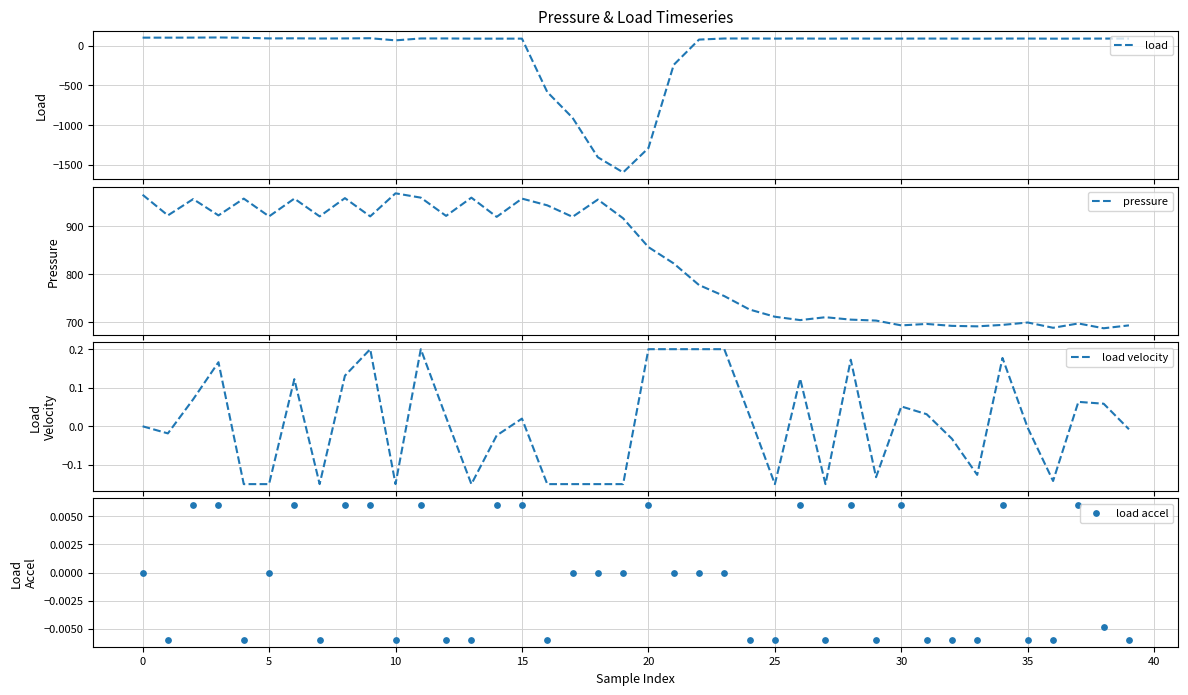

Which series has the largest Y range (max minus min)?

load